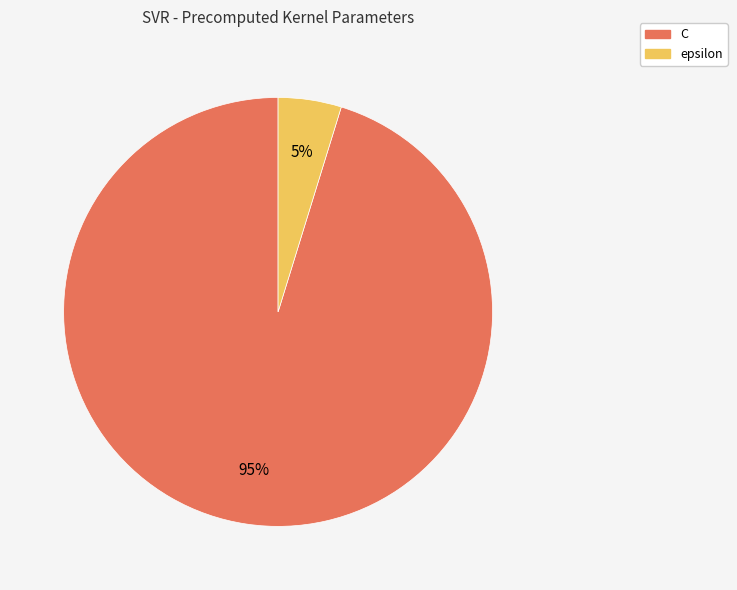

To the nearest percent, what is the difference between the C and epsilon slice percentages?

90%